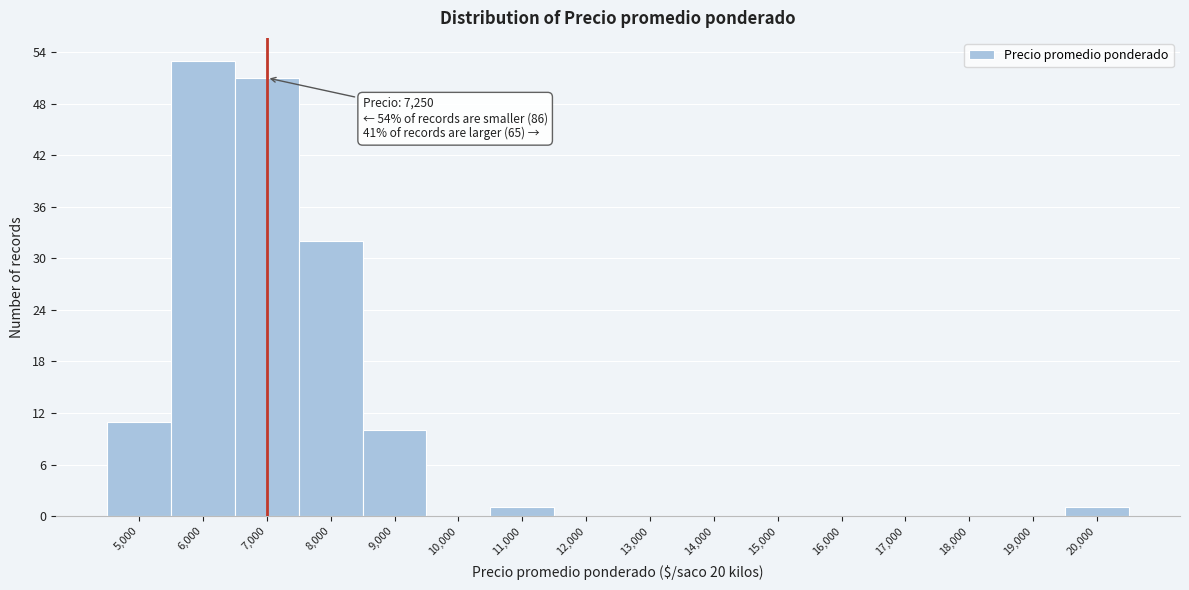

Reading right to left, transcribe all the data shown in this chart.

20,000=1	19,000=0	18,000=0	17,000=0	16,000=0	15,000=0	14,000=0	13,000=0	12,000=0	11,000=1	10,000=0	9,000=10	8,000=32	7,000=51	6,000=53	5,000=11